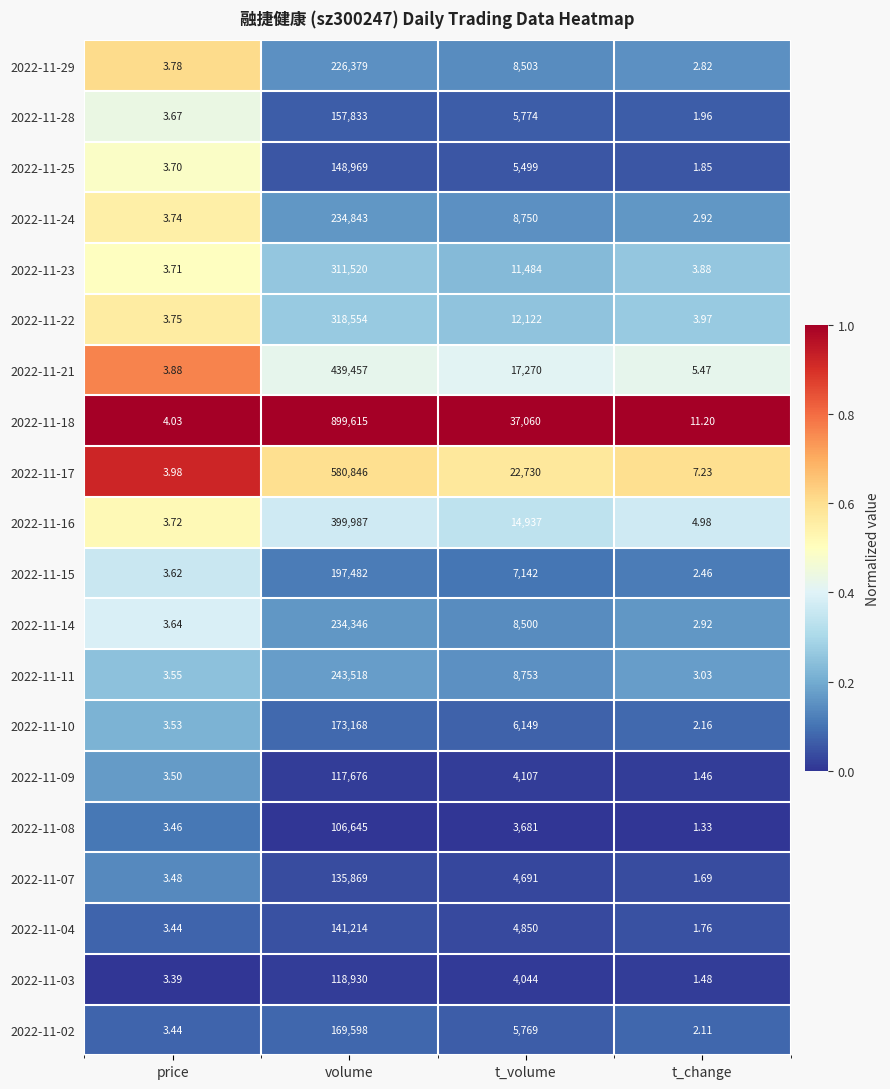

Where does the 2022-11-02 series first go above 5769?

volume